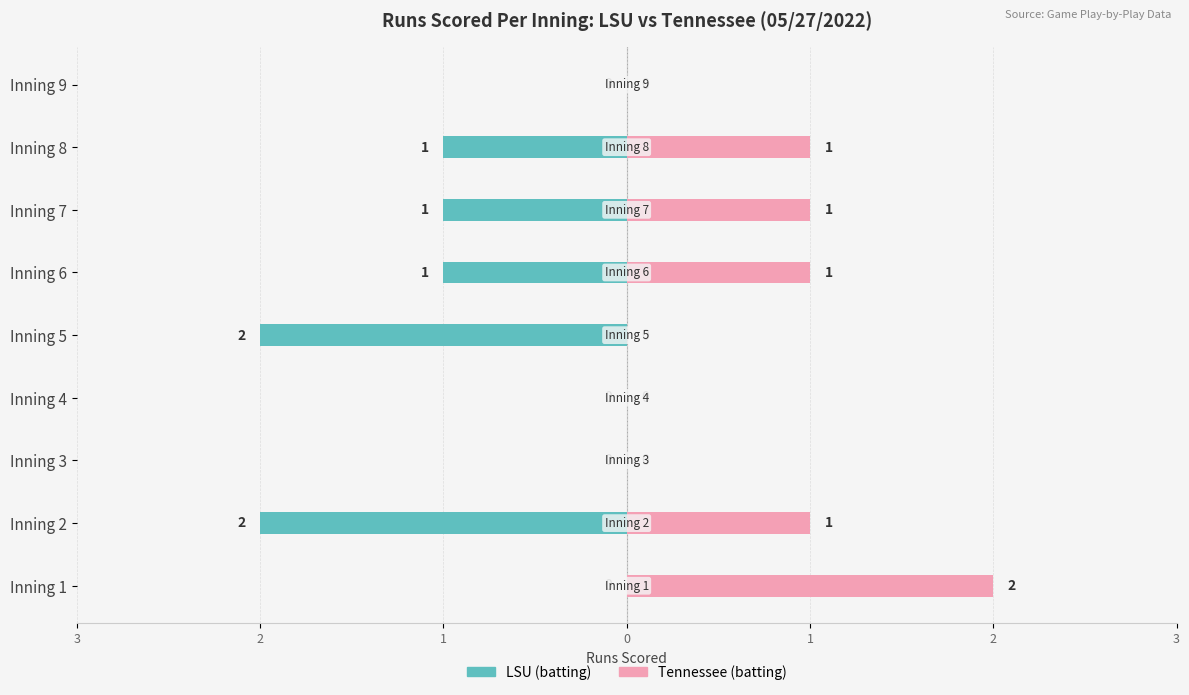

Between Inning 7 and Inning 1, which is larger?

Inning 1